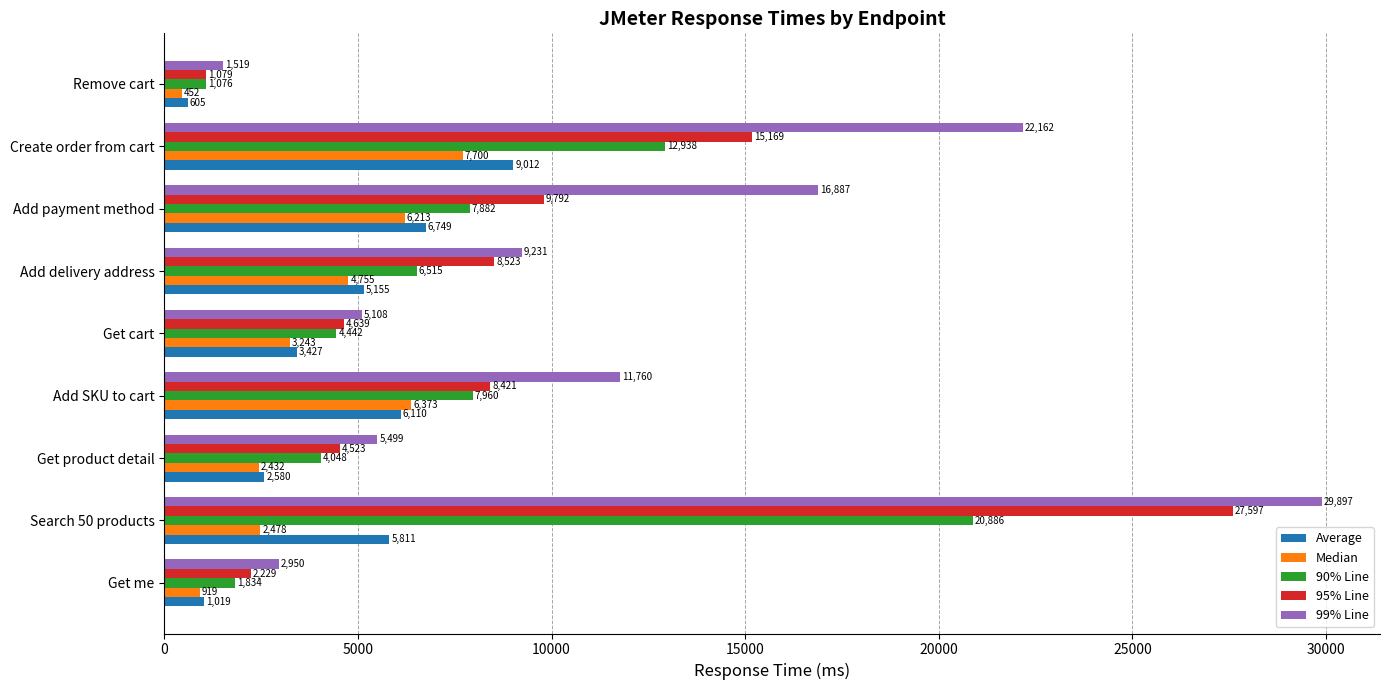

How many data points in 95% Line are less than 8421?

4